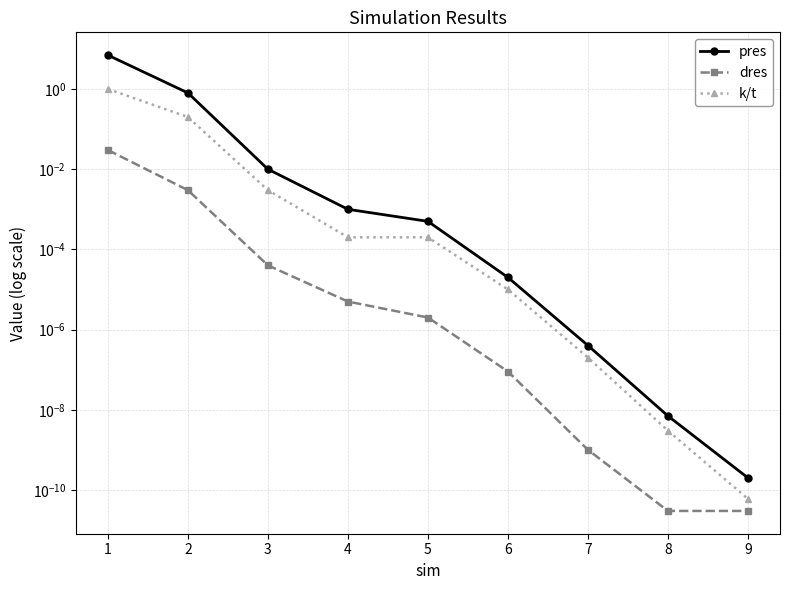

What is the sum of all pres values?

7.8